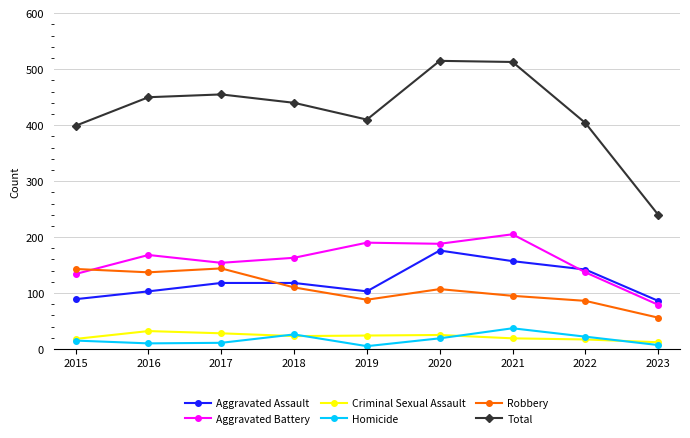

What is the value of the Aggravated Assault point at the 8th from the left?

142